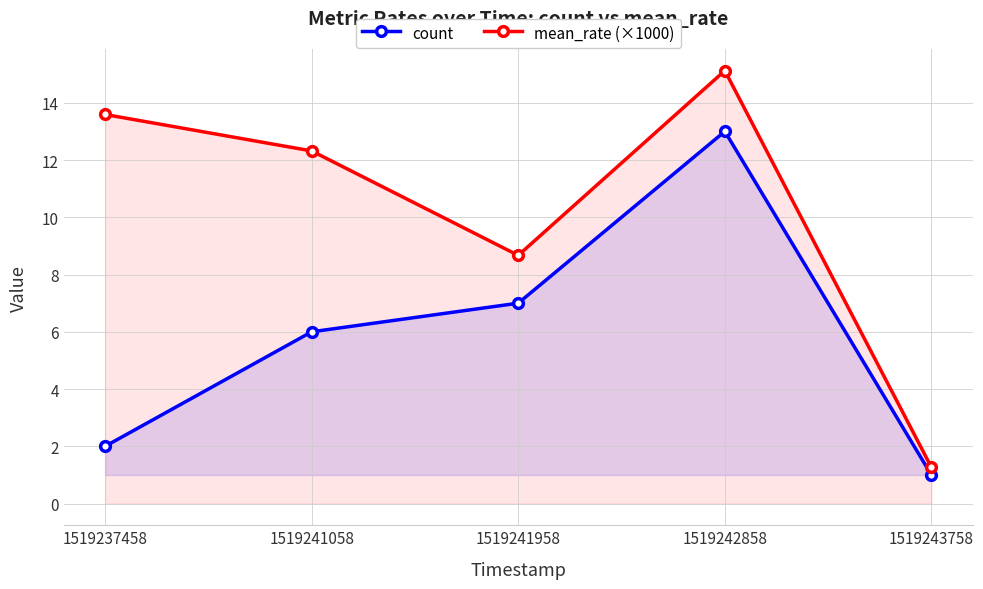

How many interior local peaks does the count series have?

1